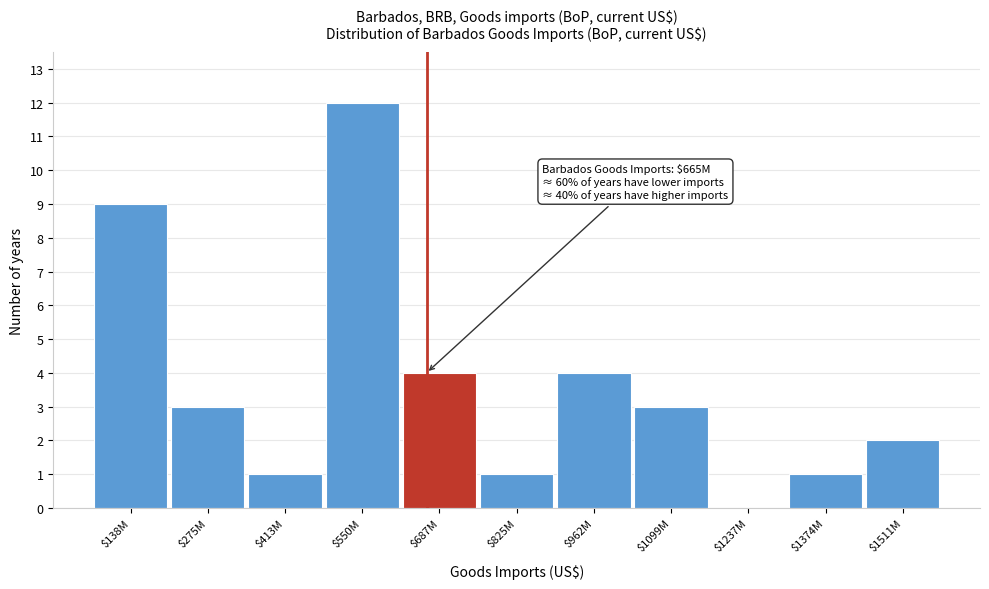

Is it true that the value at $1374M is 1?

True